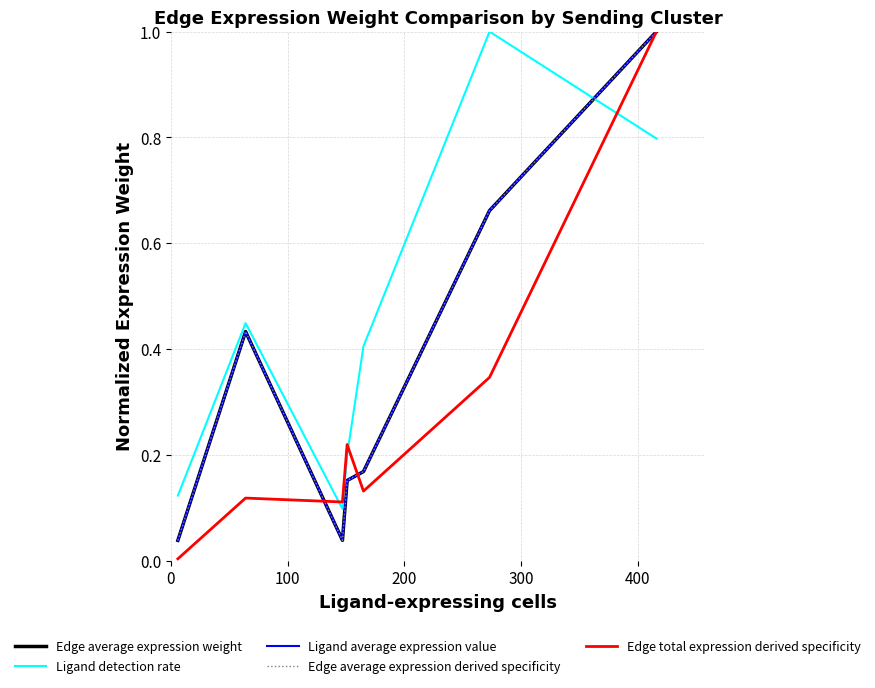

At how many categories does at least one series exceed 0?

7